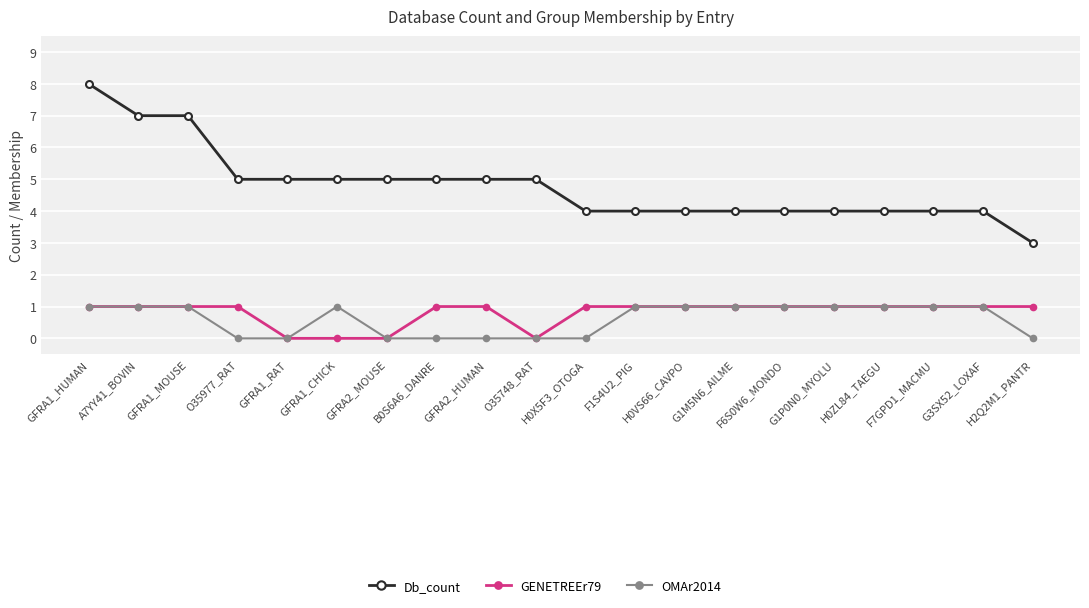

How many interior local peaks does the OMAr2014 series have?

1